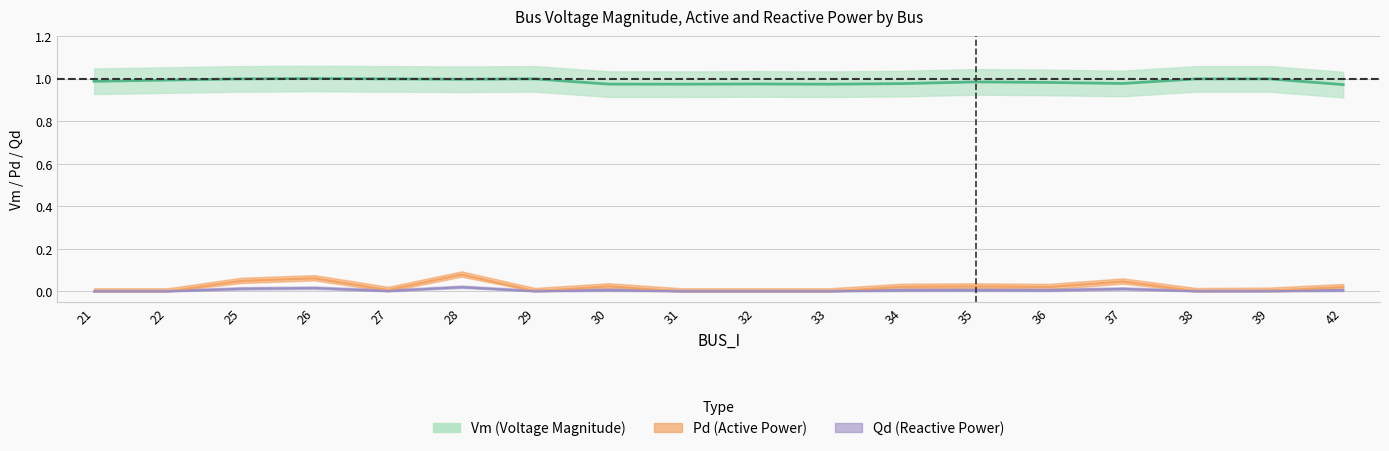

Is it true that Qd equals 0.0 at 37?

True